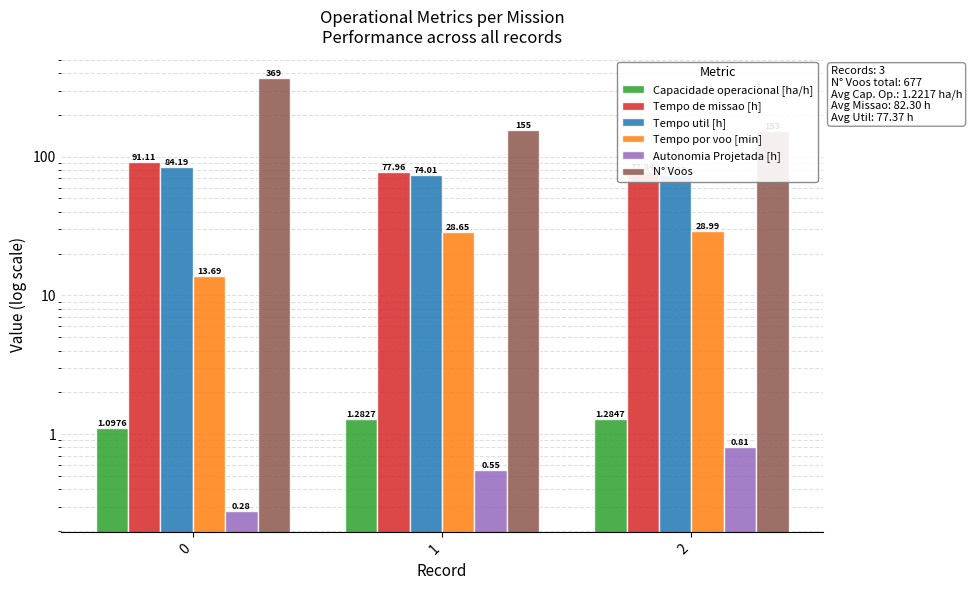

Between 1 and 2, which series saw the biggest shift?

N° Voos